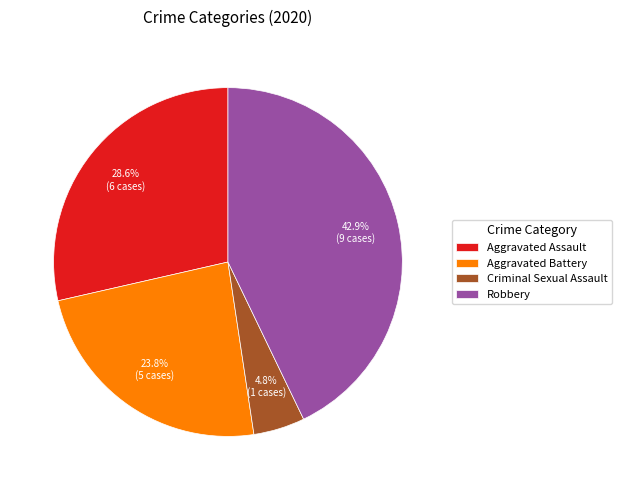

Which category has the biggest portion of the pie?

Robbery